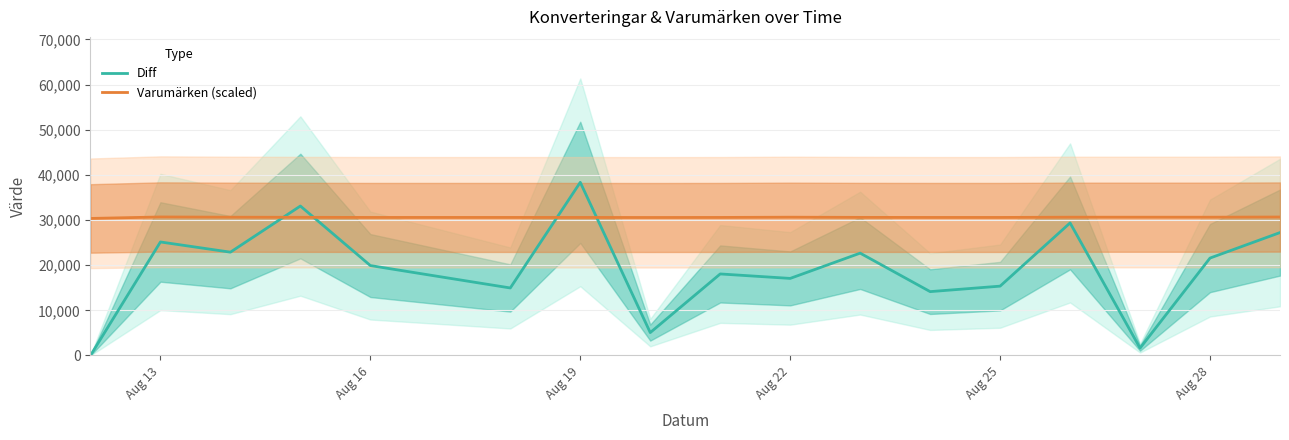

How many data points in Diff are above 19919?

8